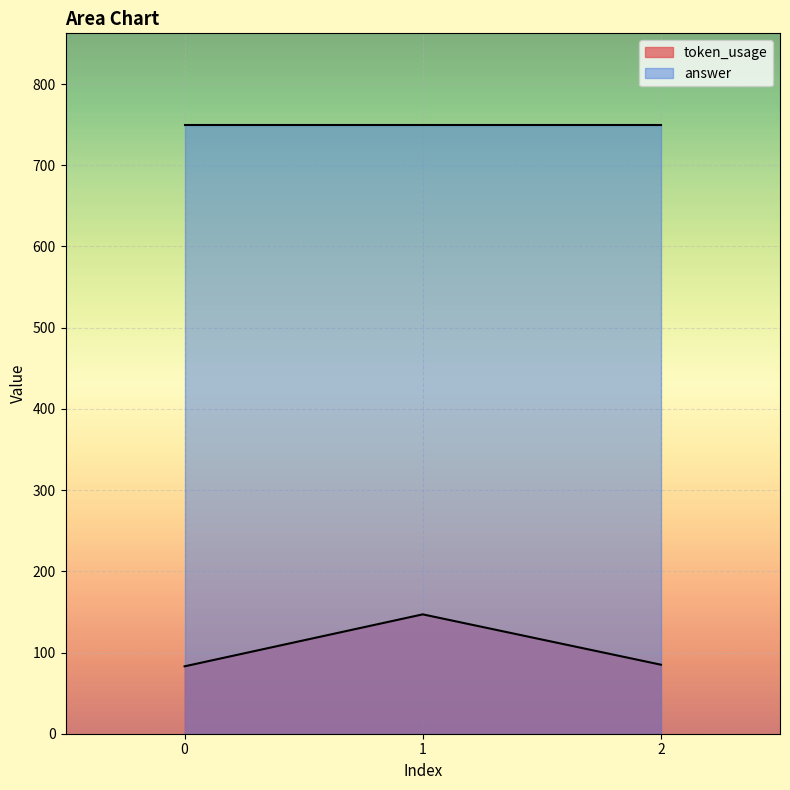

What is the difference between the maximum and minimum values?

64